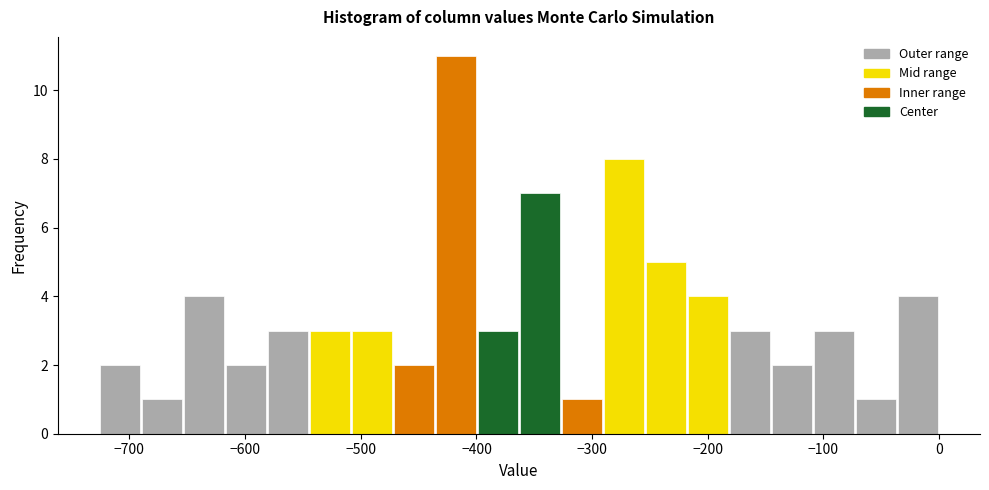

Around what value on the x-axis is the tallest bar? Give the approximate position of its centre, as read against the axis.

-420